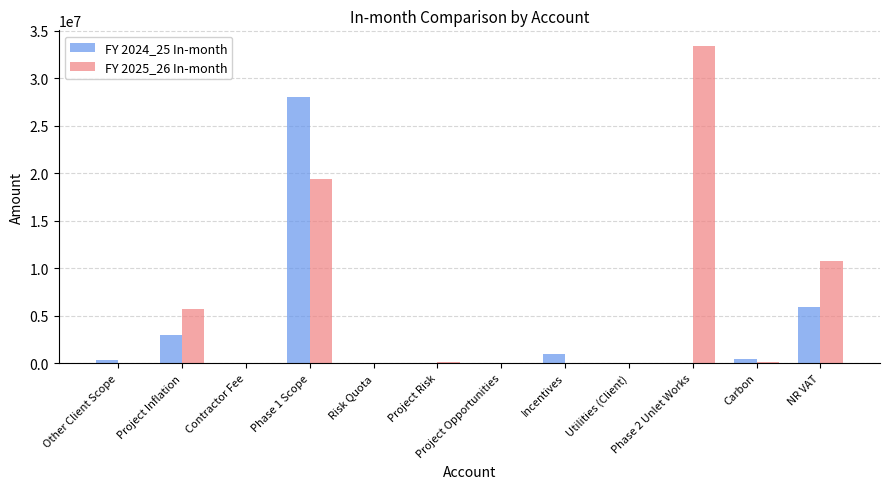

What are all the series names shown in the legend?

FY 2024_25 In-month, FY 2025_26 In-month